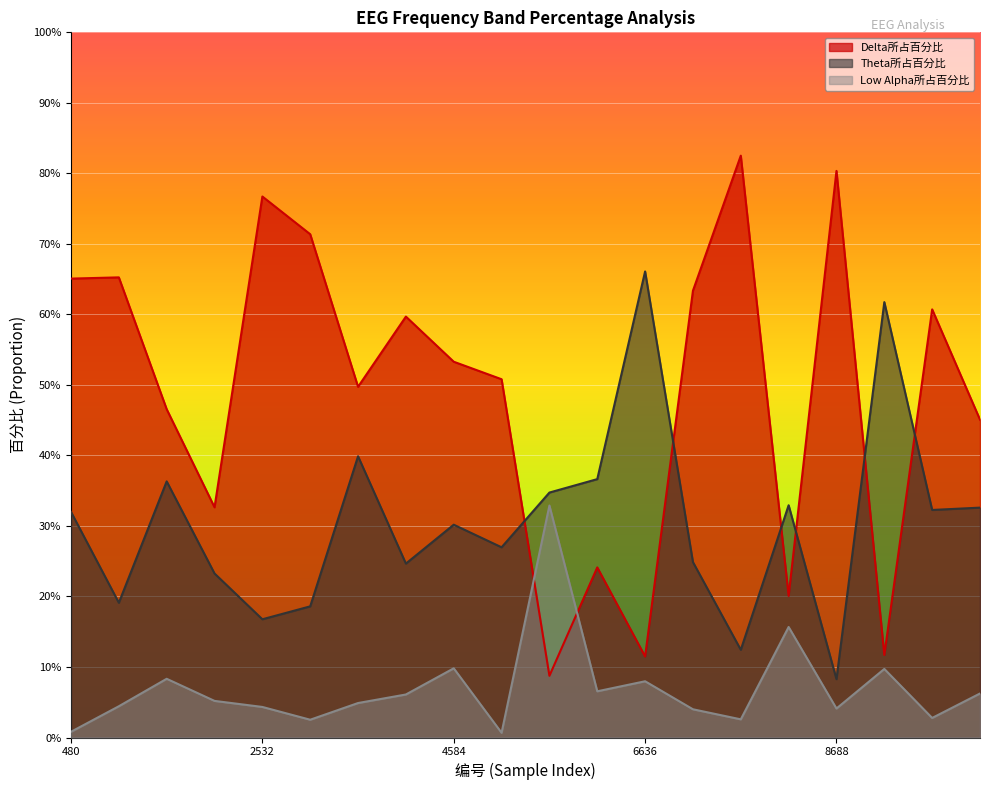

Between 3558 and 9201, which is larger?

3558